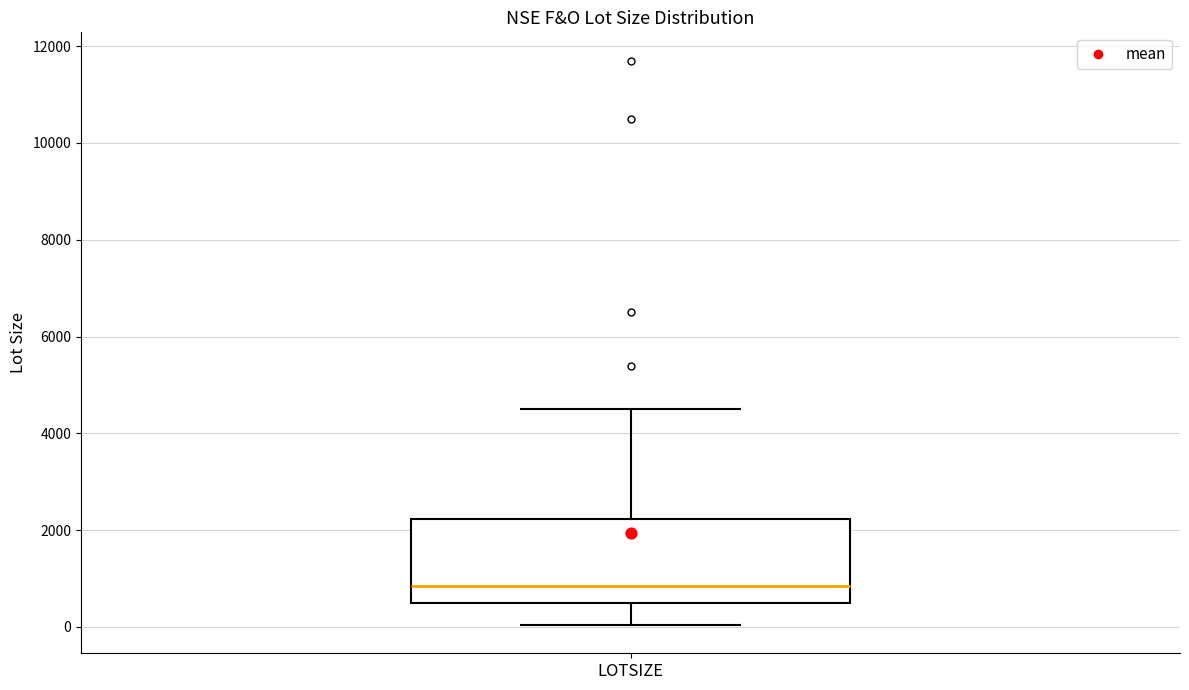

Read this box plot against the y-axis: the position of the median line, the range covered by the box, and the ends of both whiskers. The values are not printed on the chart, so give them approximately, as read against the axis.

median 800, box 600 to 2200, whiskers 0 to 4600